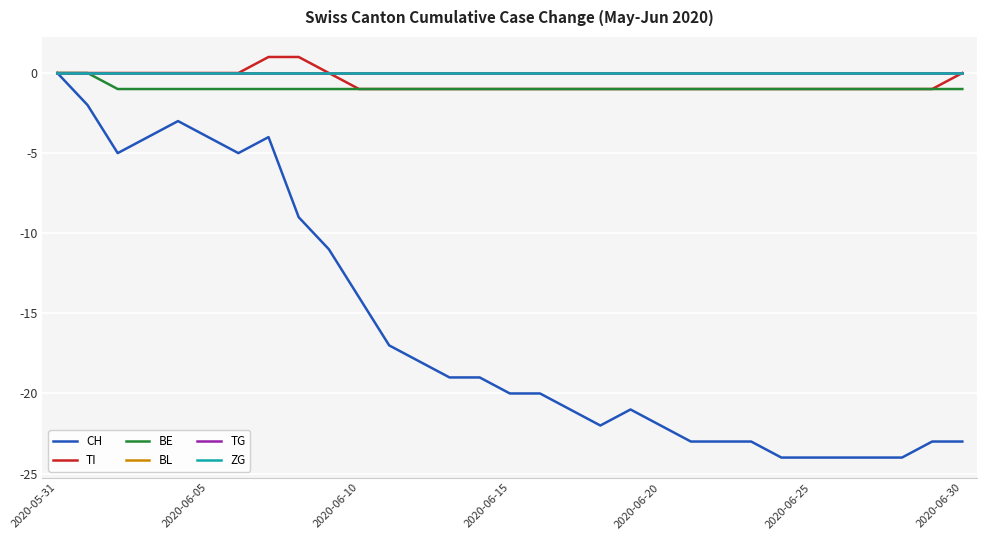

Is this an area chart (filled region under the line)?

No